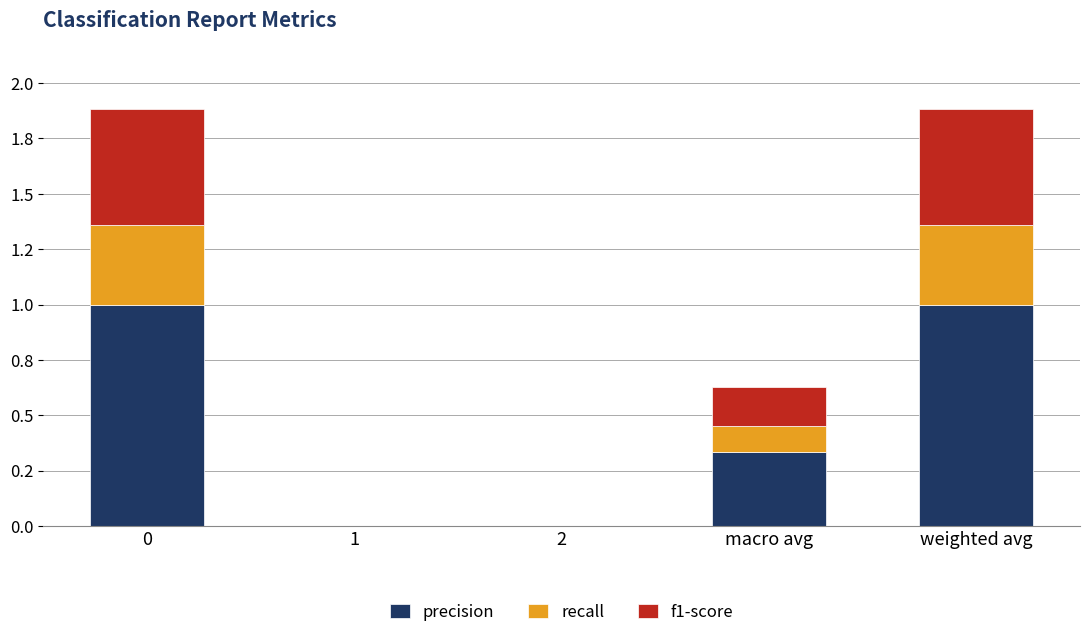

List the series in order of their peak value, lowest first.

recall, f1-score, precision